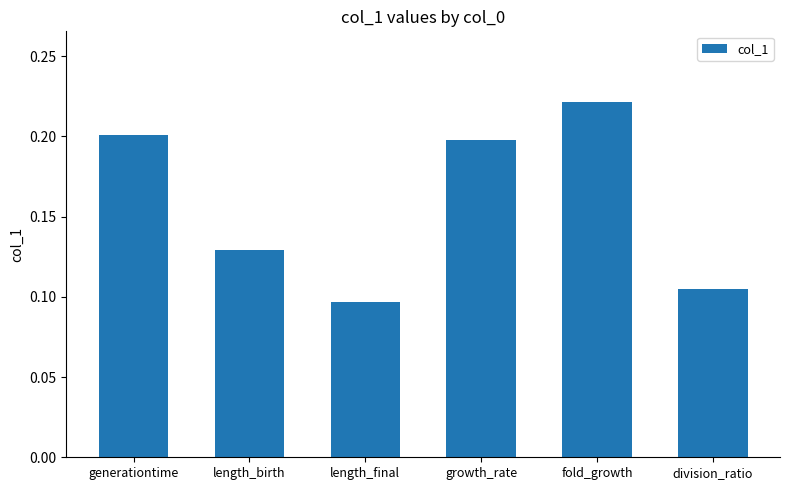

At which category does the chart reach its minimum across all series?

length_final